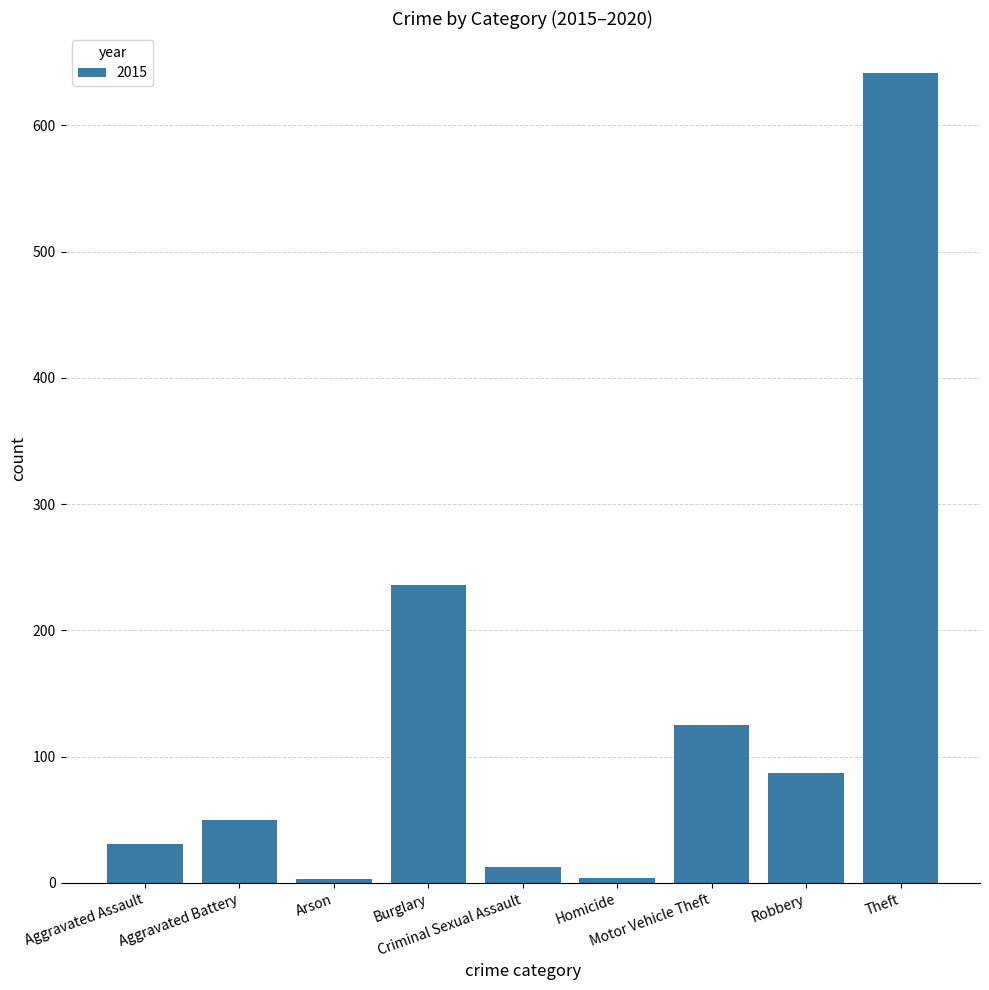

What is the greatest value displayed?

641